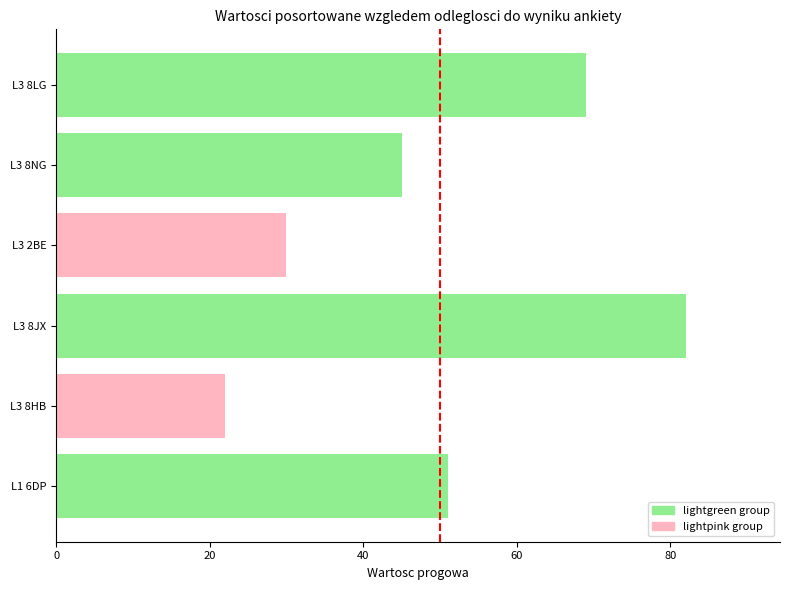

How many bars are there in total?

6